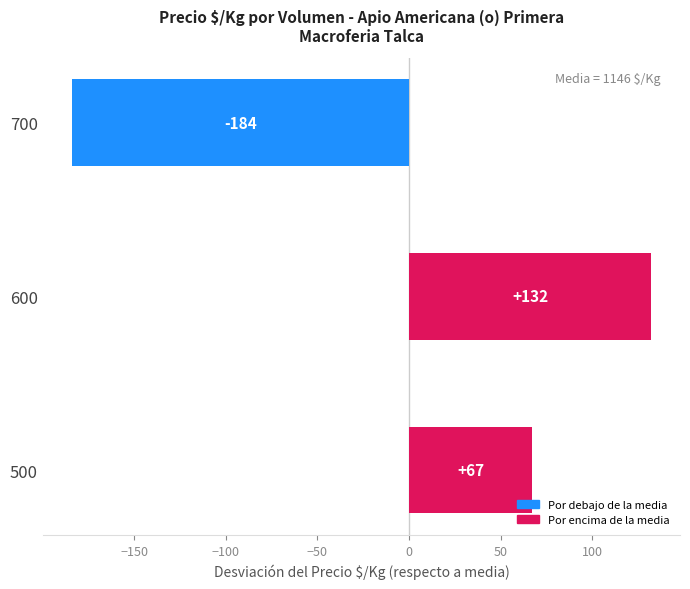

Reading bottom to top, transcribe all the data shown in this chart.

500=67	600=132	700=-184